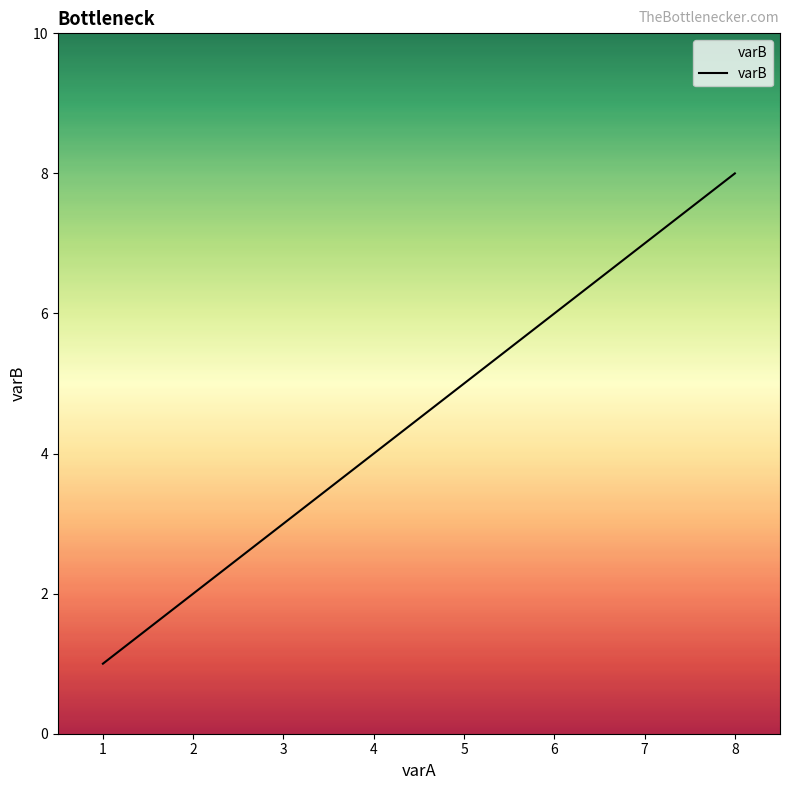

True or false: the data has more than 1 interior local peaks.

False